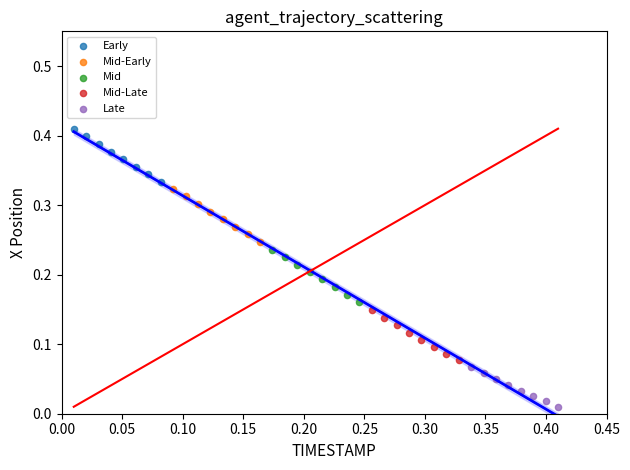

Which series has the largest Y range (max minus min)?

Early